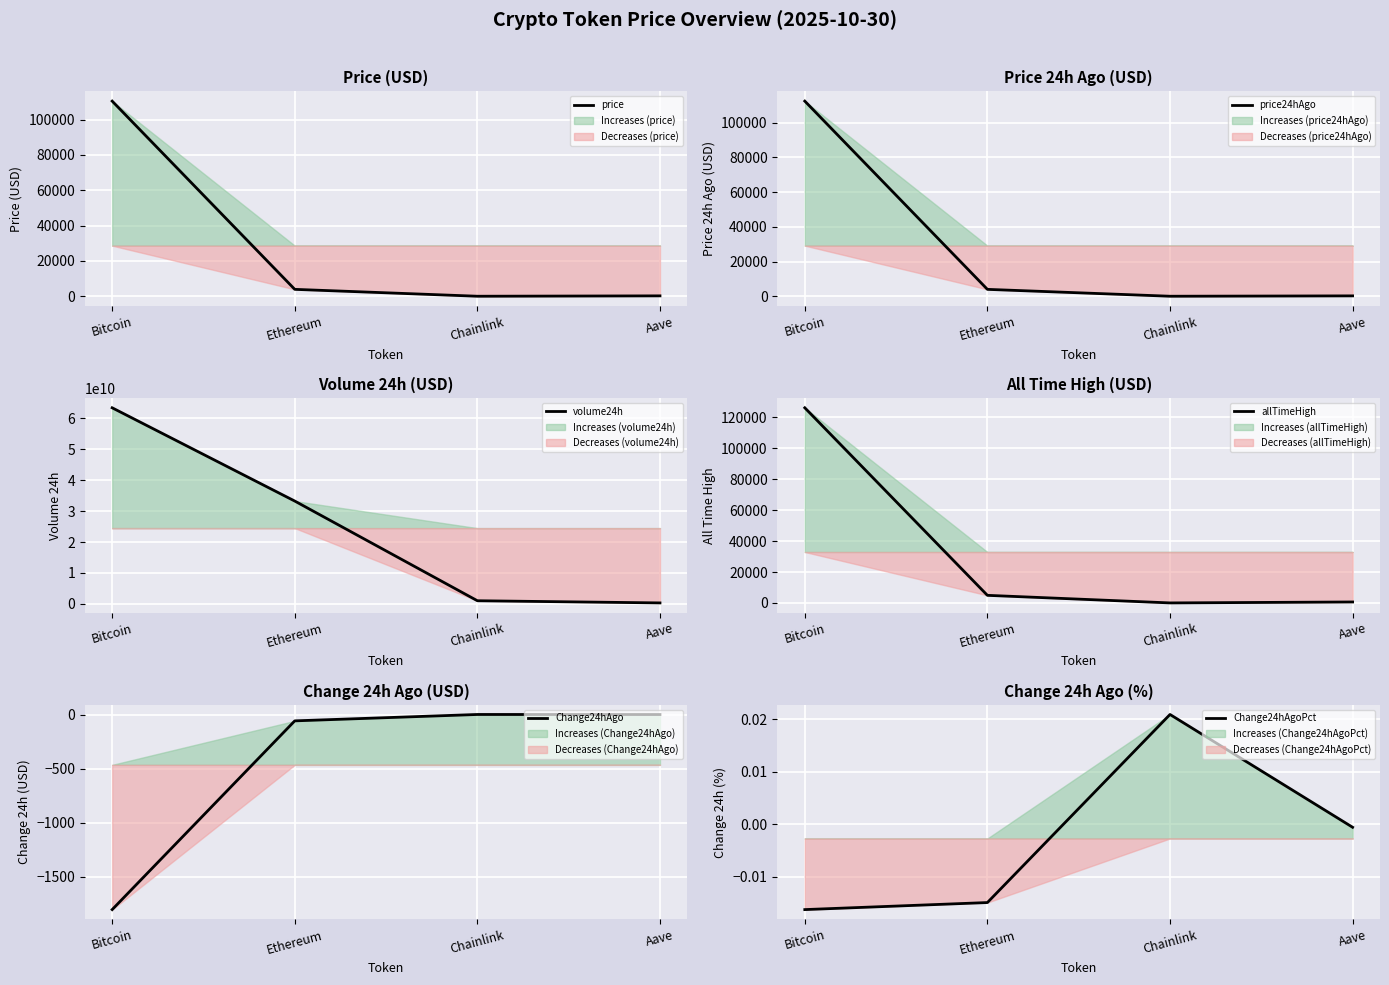

Reading left to right, extract all data points from this chart.

price: 110511.0	3916.9	18.2	228.8
price24hAgo: 112313.0	3975.5	17.8	229.0
volume24h: 63389906008.0	33239074401.0	1011671351.0	308379596.0
allTimeHigh: 126080.0	4946.1	52.7	661.7
Change24hAgo: -1802.0	-58.6	0.4	-0.1
Change24hAgoPct: -0.0	-0.0	0.0	-0.0